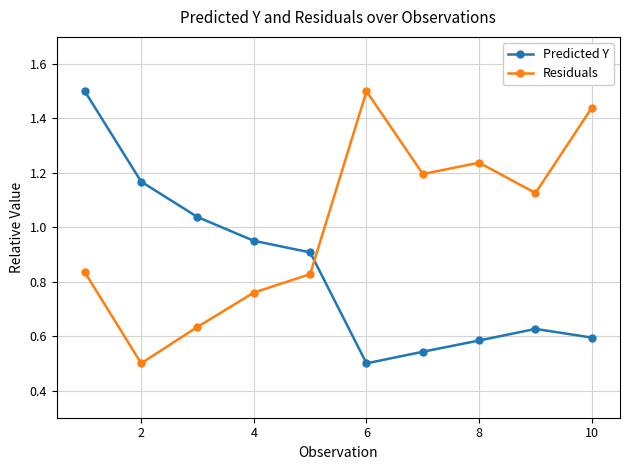

After their last crossing, which series has the higher values: Residuals or Predicted Y?

Residuals